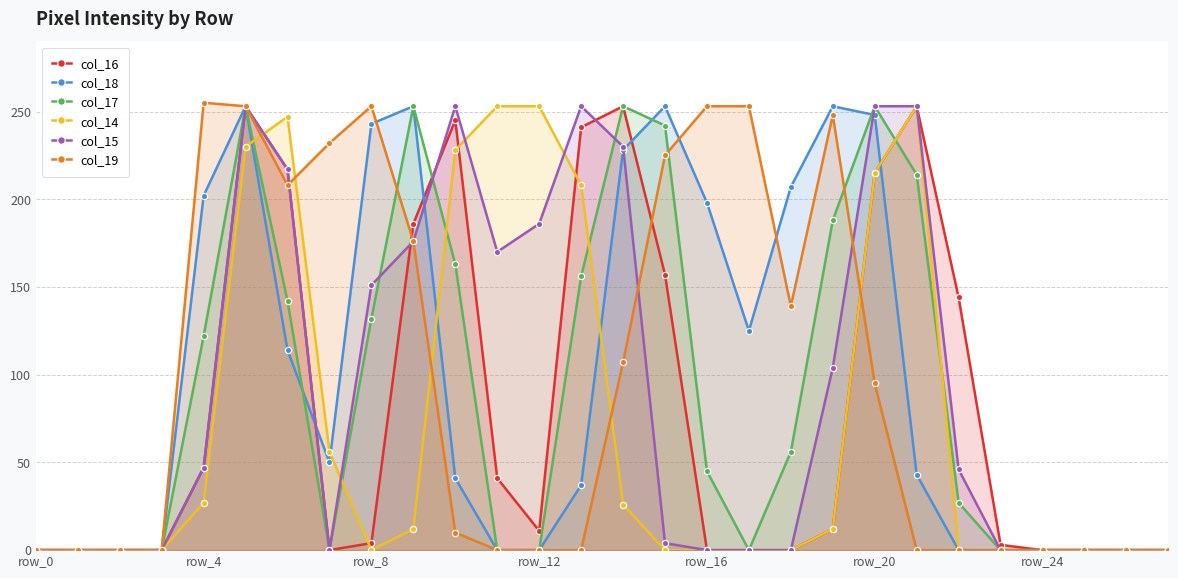

What is the difference between the second highest and second lowest values in the col_16 series?

253